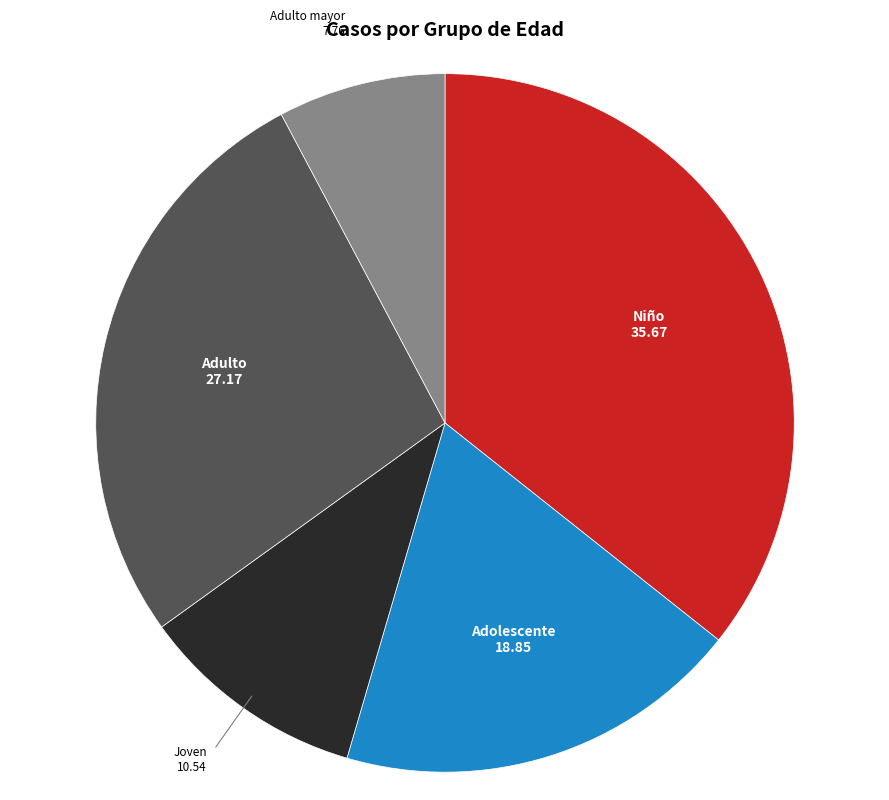

Is there a majority slice in this chart?

No